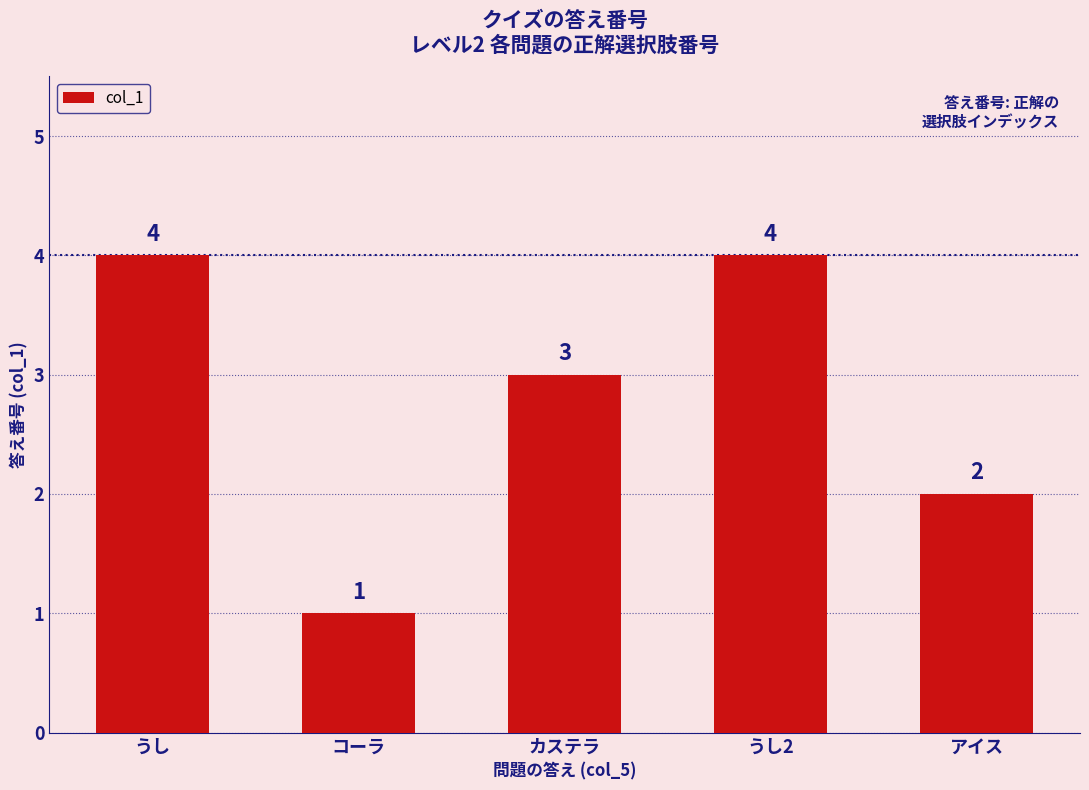

What position from the left is うし2?

4